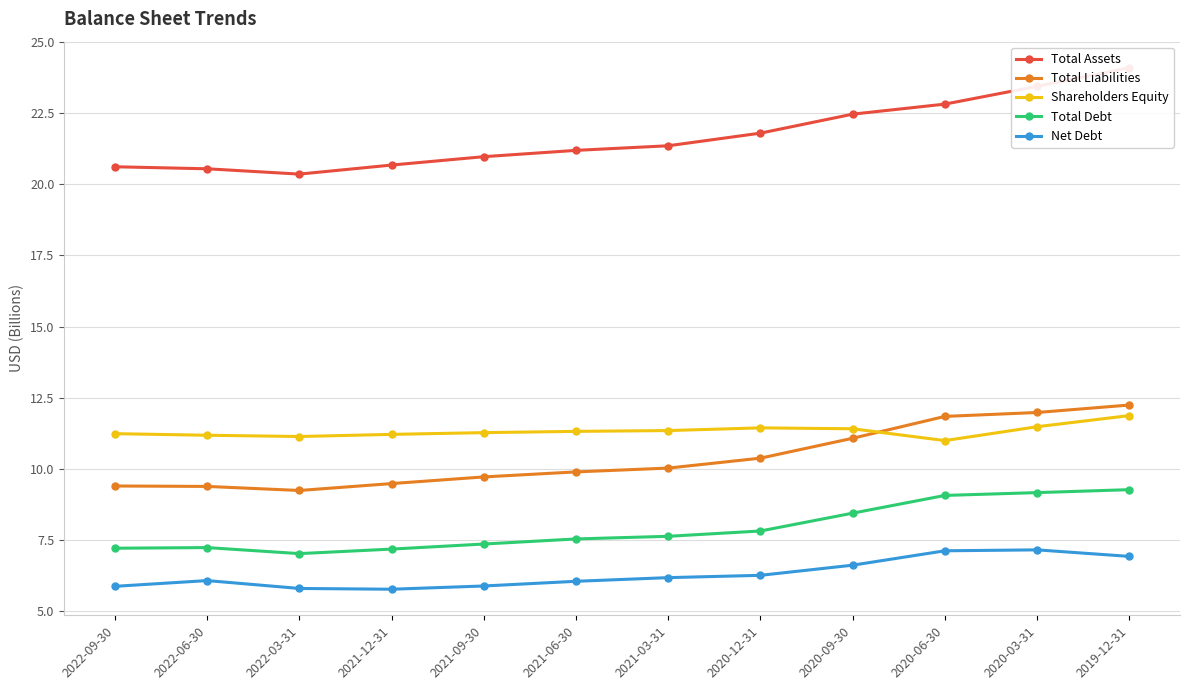

Rank the categories by Total Debt value from lowest to highest.

2022-03-31, 2021-12-31, 2022-09-30, 2022-06-30, 2021-09-30, 2021-06-30, 2021-03-31, 2020-12-31, 2020-09-30, 2020-06-30, 2020-03-31, 2019-12-31